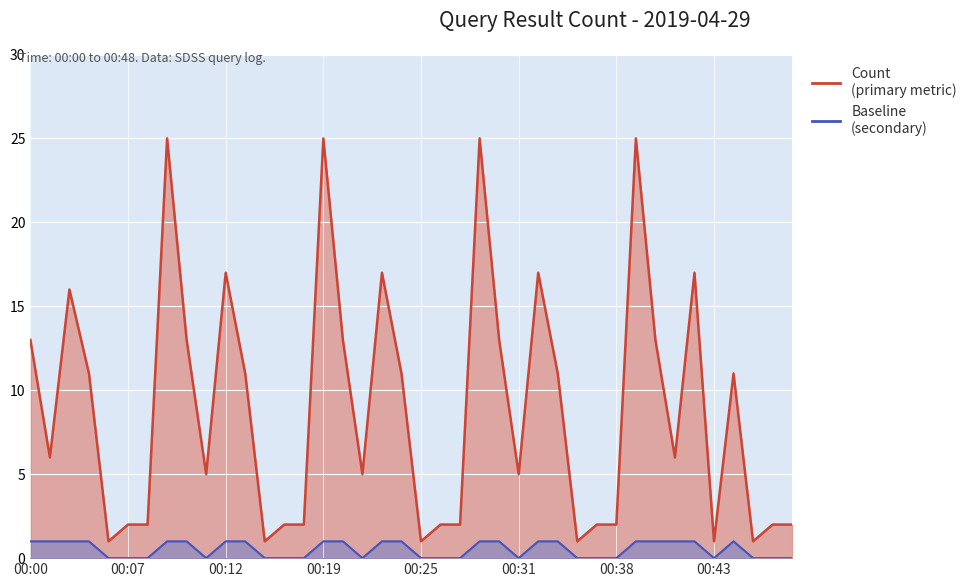

The Baseline series shows 0 at 00:44. True or false?

False